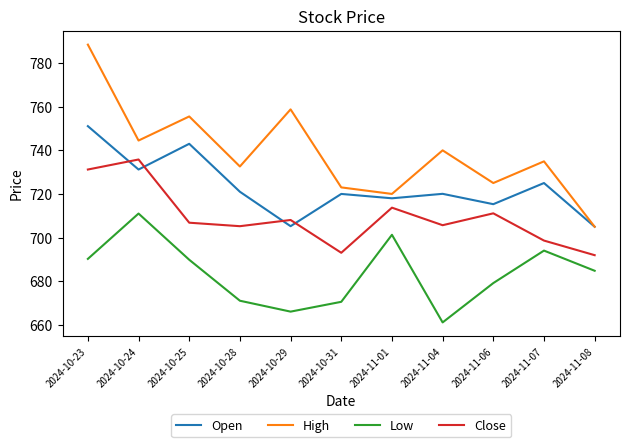

Count the number of categories in the chart.

11